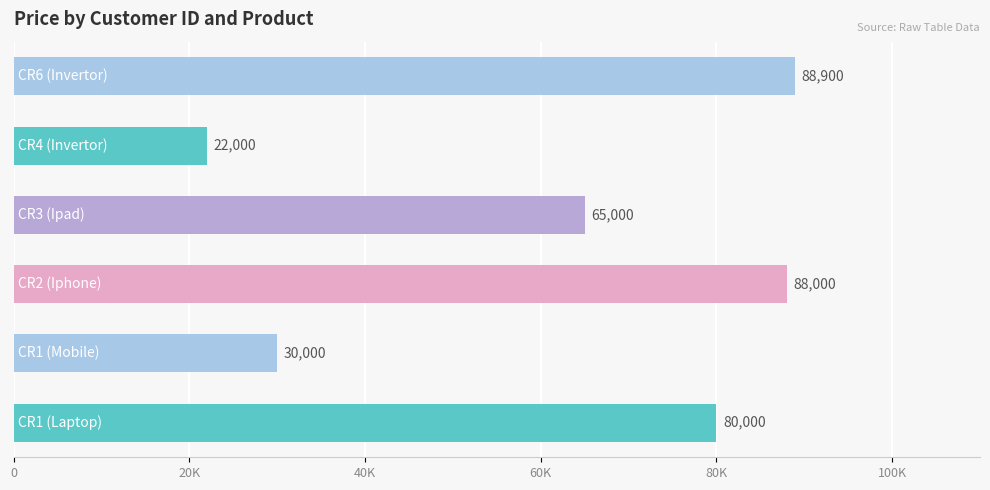

Does the chart contain any negative values?

No